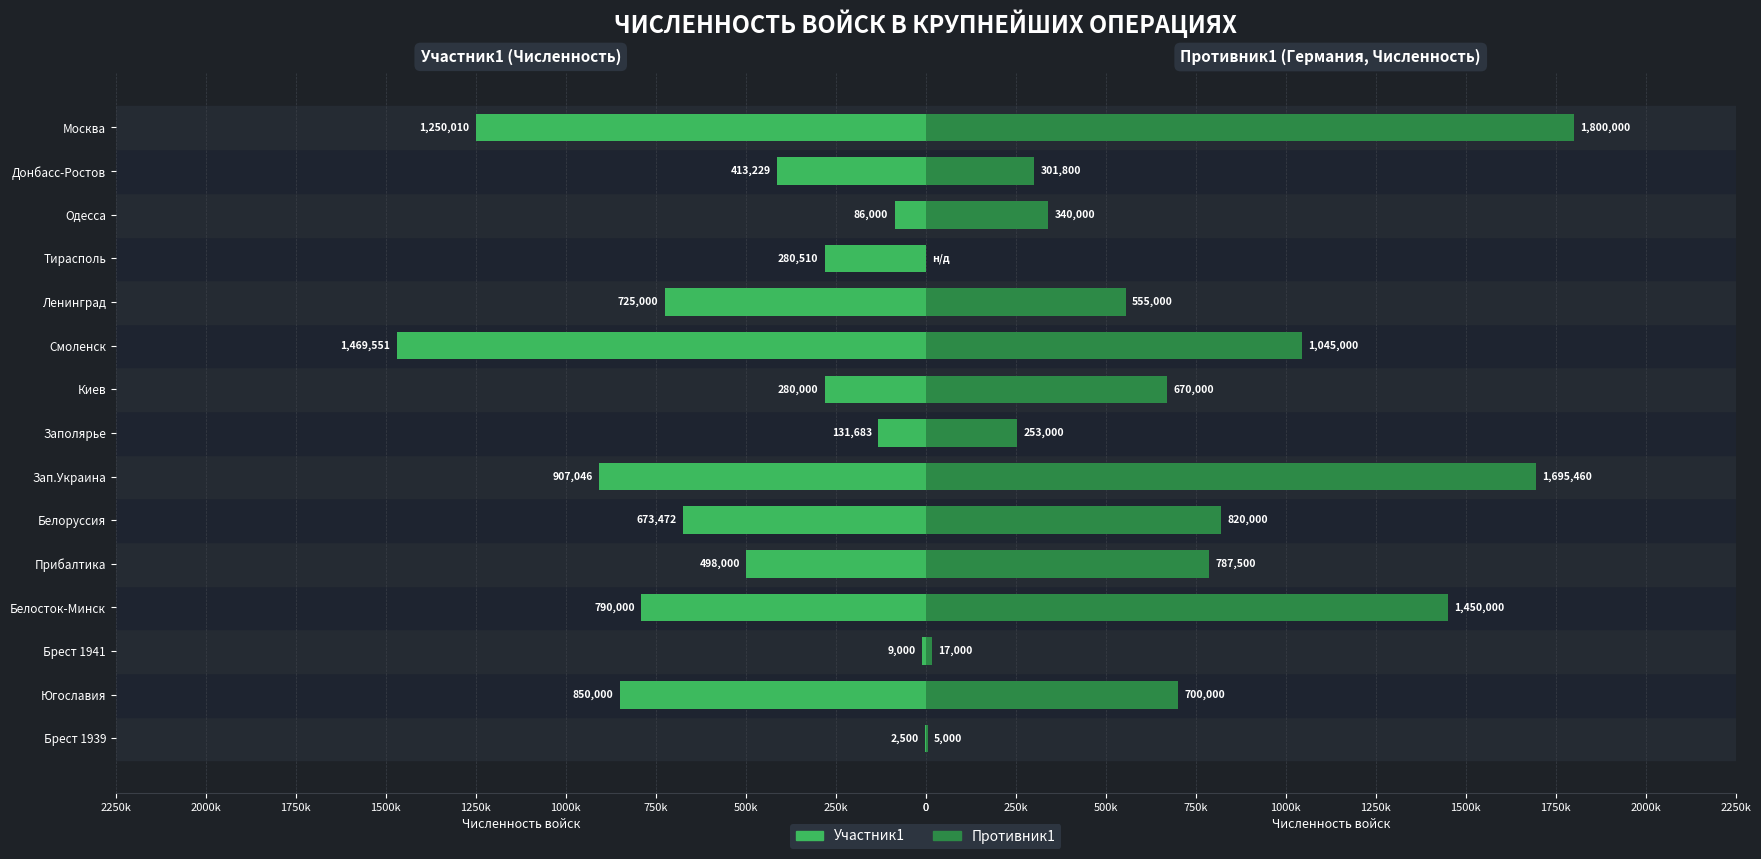

At Заполярье, list the series in order from smallest to largest.

Численность Уч1, Численность Пр1